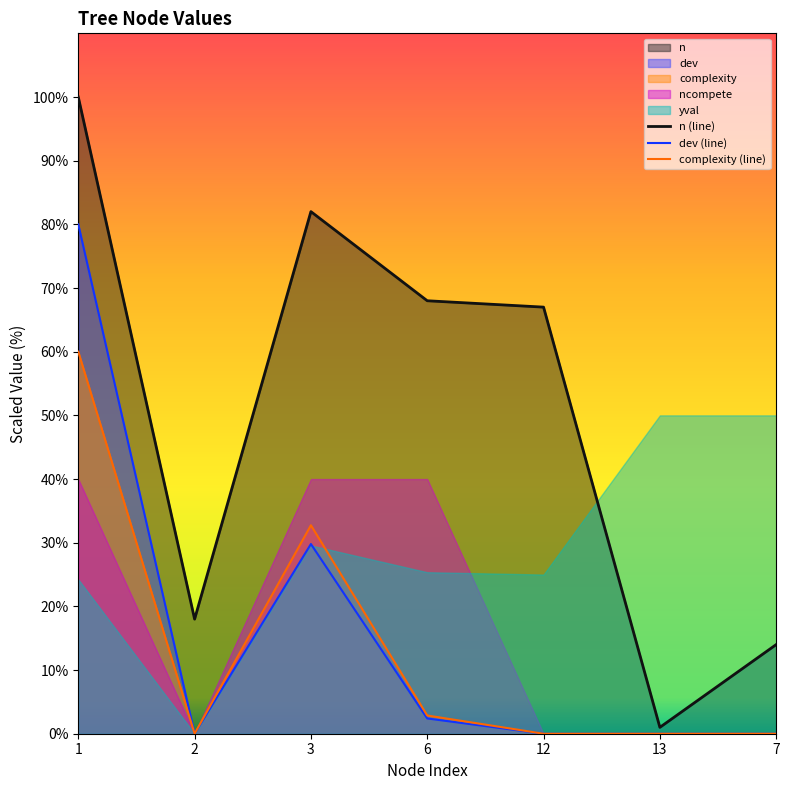

What is the label of the 3rd point from the left?

3